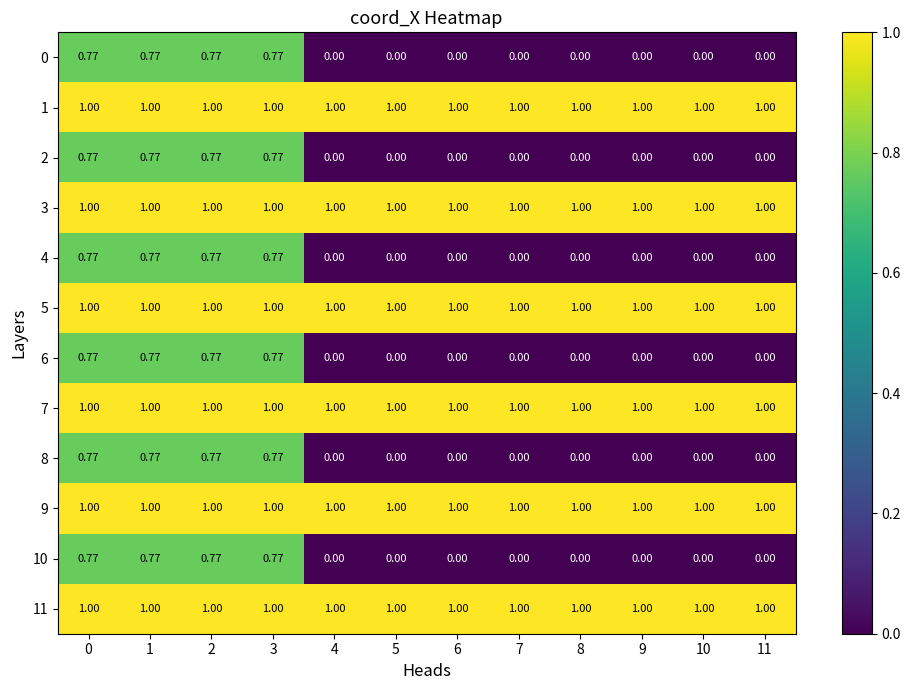

Is the value of 9 at 4 greater than the value of 6 at 6?

Yes